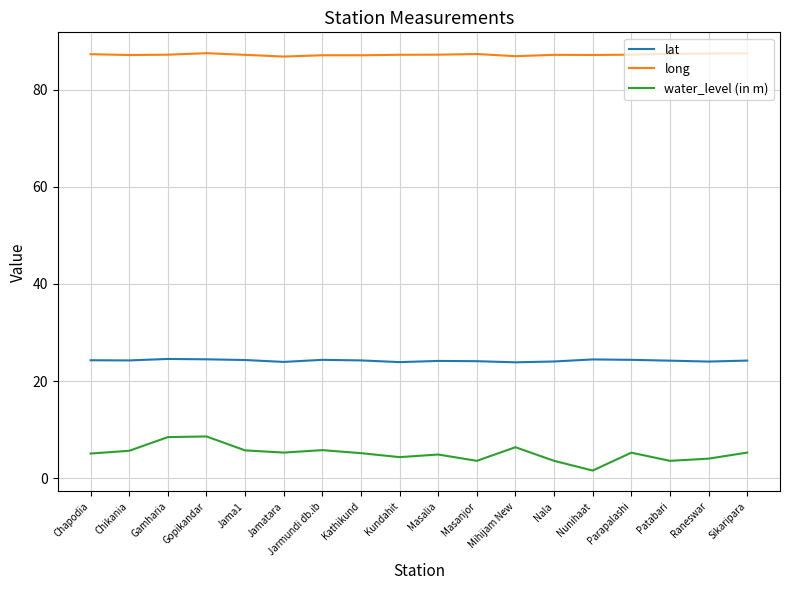

True or false: long and water_level (in m) intersect in this chart.

False